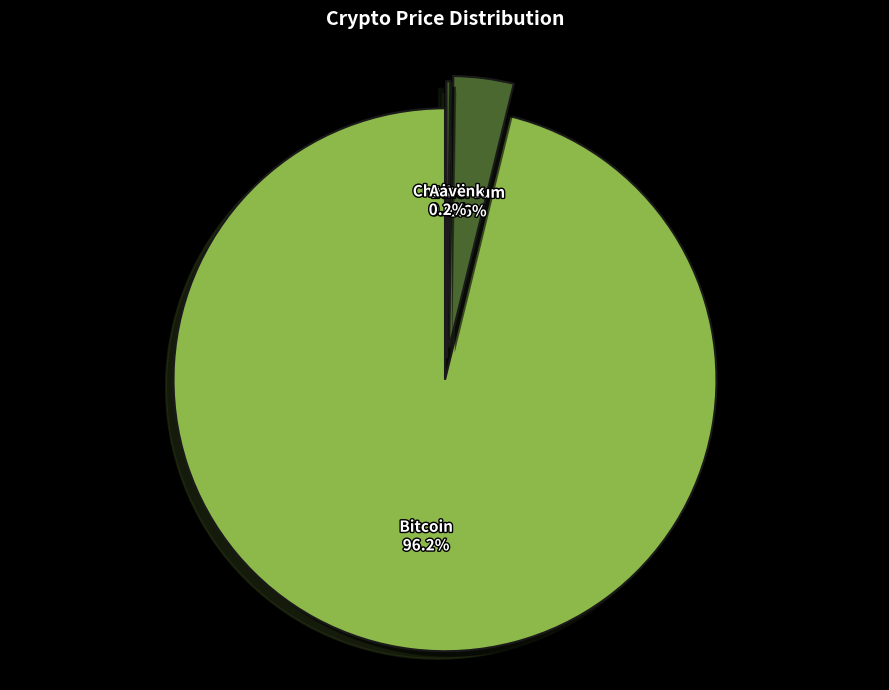

Do Chainlink and Ethereum together represent more than half of the pie?

No